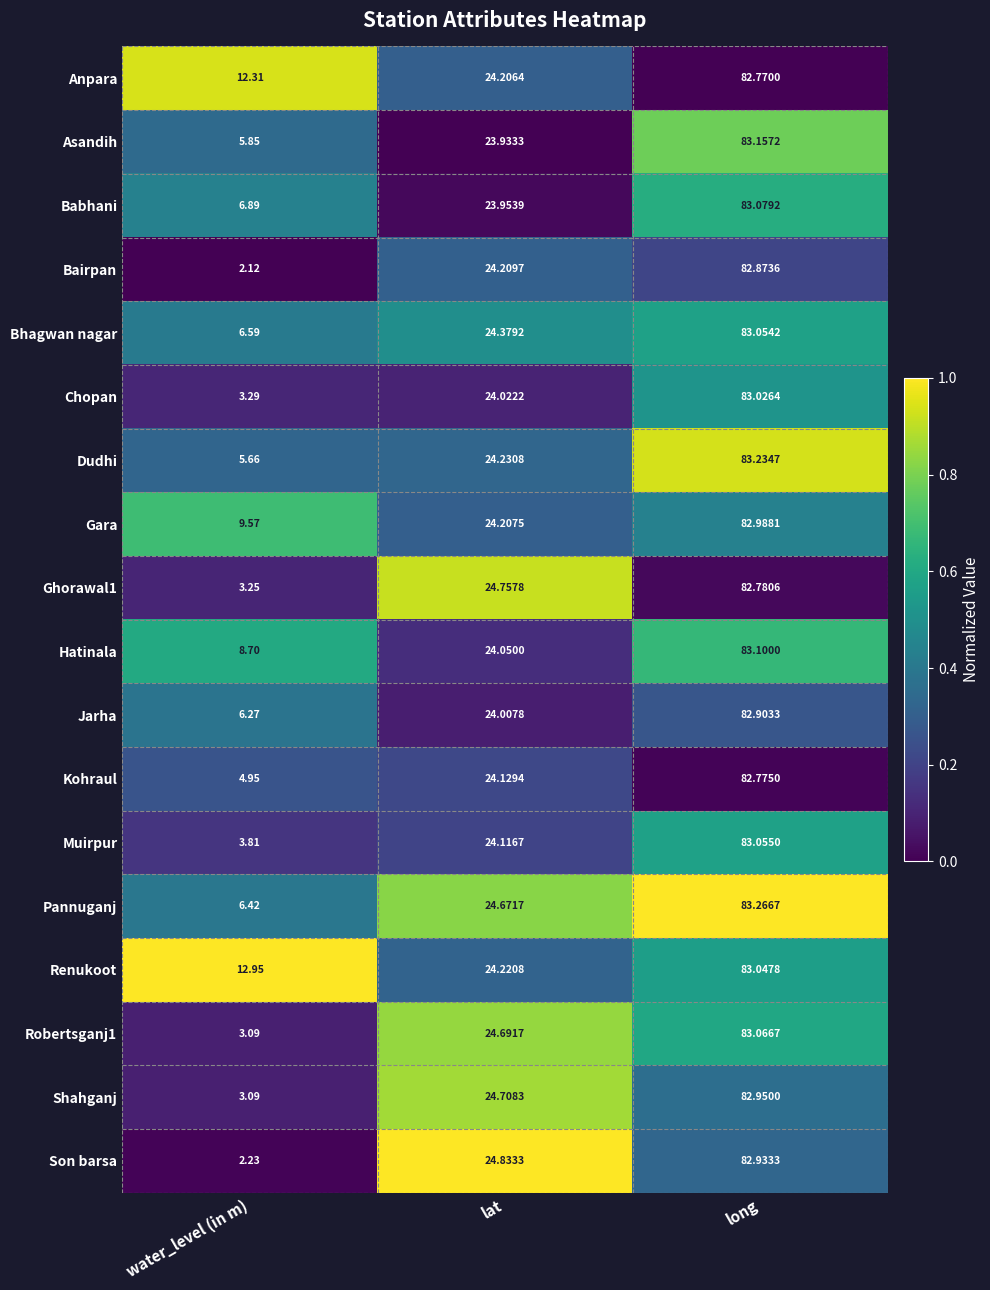

Which series has the largest range (max minus min)?

Bairpan